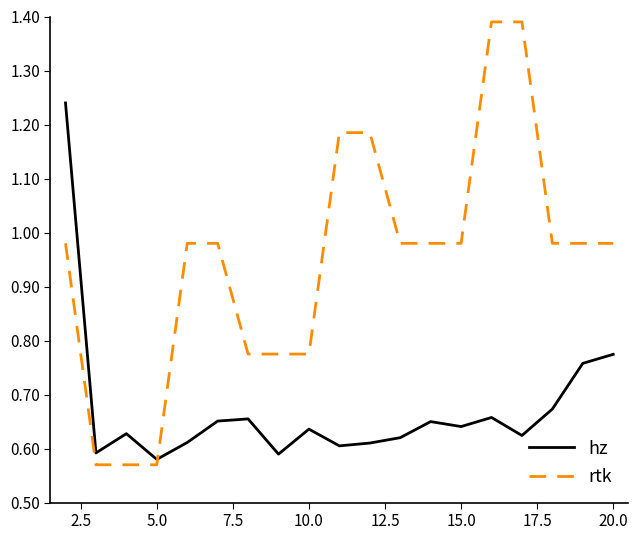

How many times do hz and rtk cross each other?

1